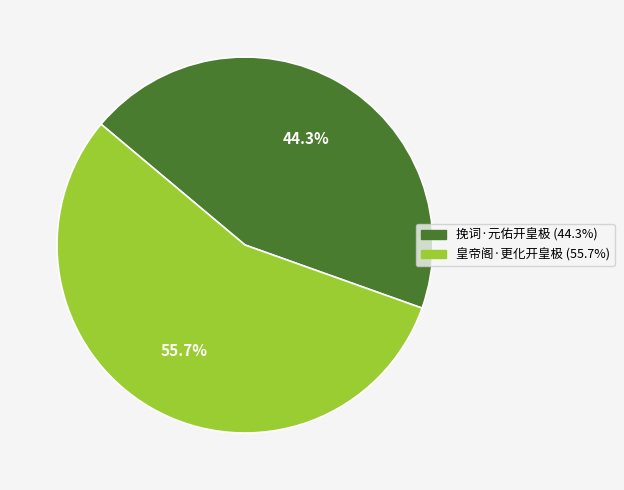

Which has a higher value, 皇帝阁·更化开皇极 or 挽词·元佑开皇极?

皇帝阁·更化开皇极